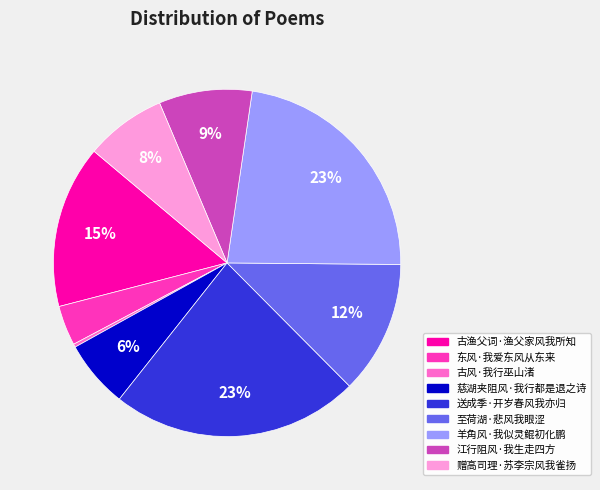

Combined, do 古渔父词·渔父家风我所知 and 至荷湖·悲风我眼涩 account for over 50%?

No